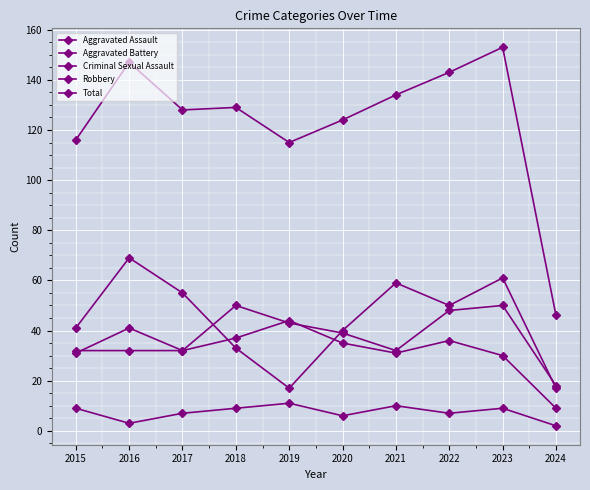

Is the value of Criminal Sexual Assault at 2021 greater than the value of Aggravated Assault at 2018?

No